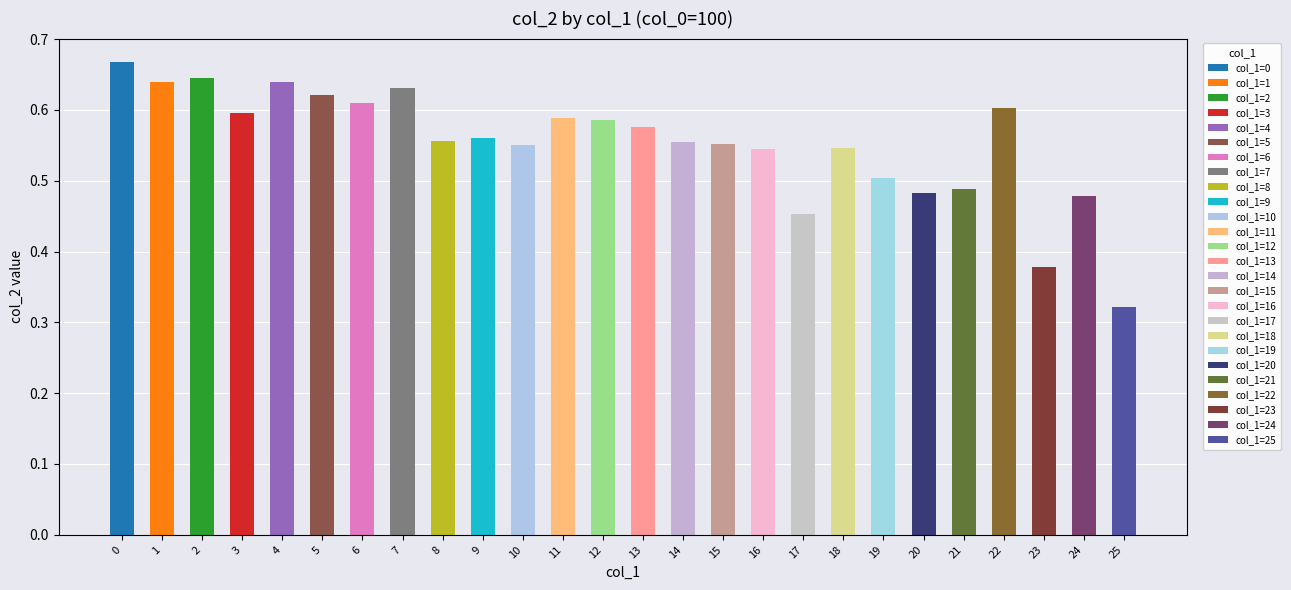

The chart shows a value of 0.6 at 12. True or false?

True